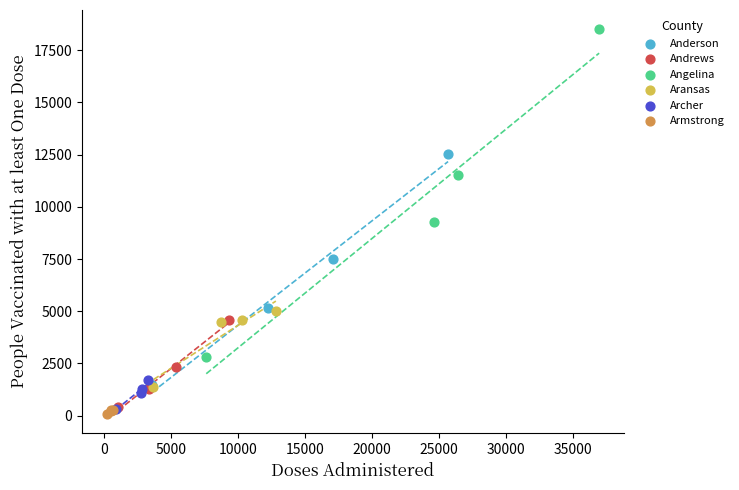

Which series contains the highest Y value?

Angelina